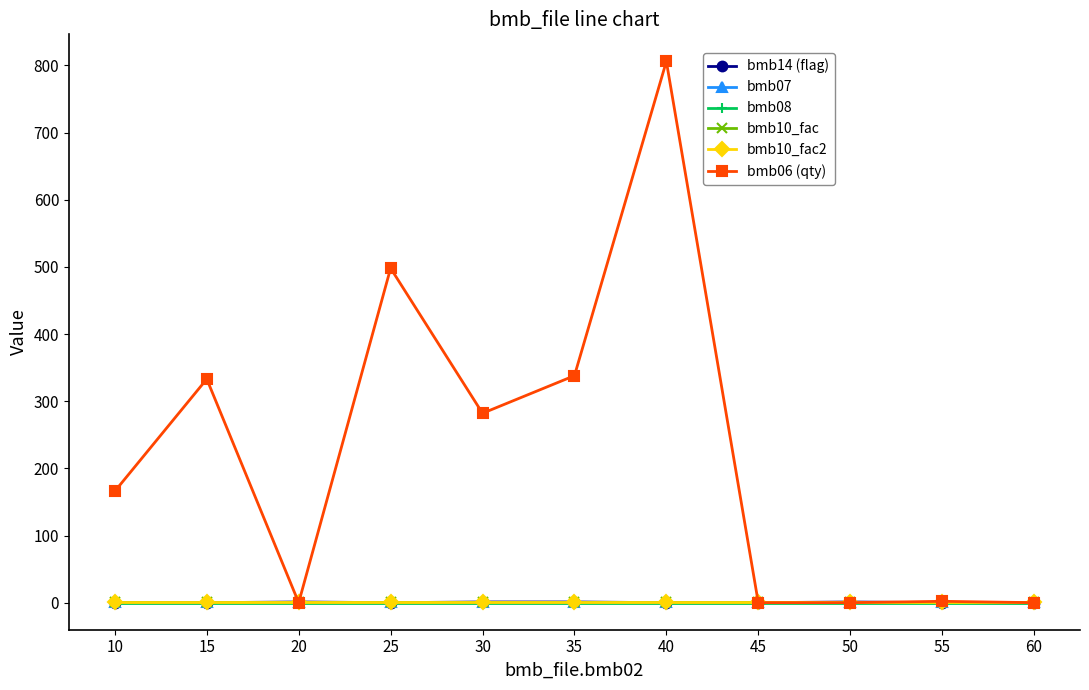

Count the number of data series in this chart.

6